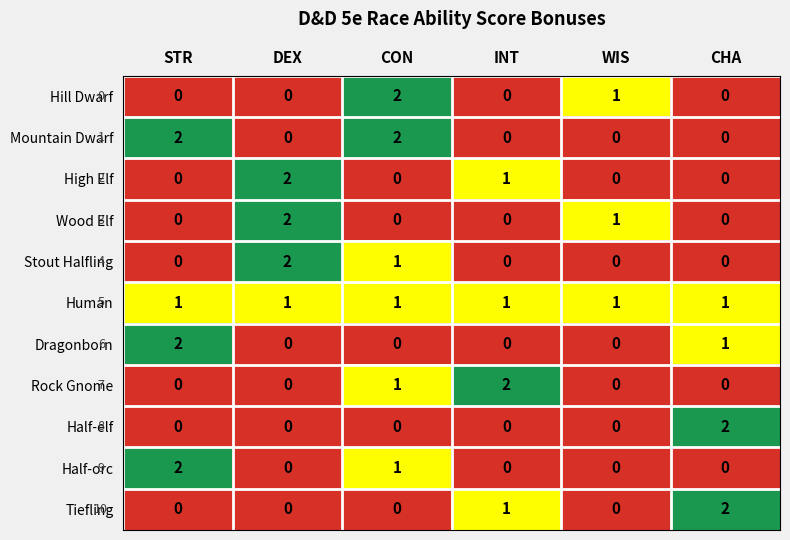

At which category is the sum across all series the highest?

CON